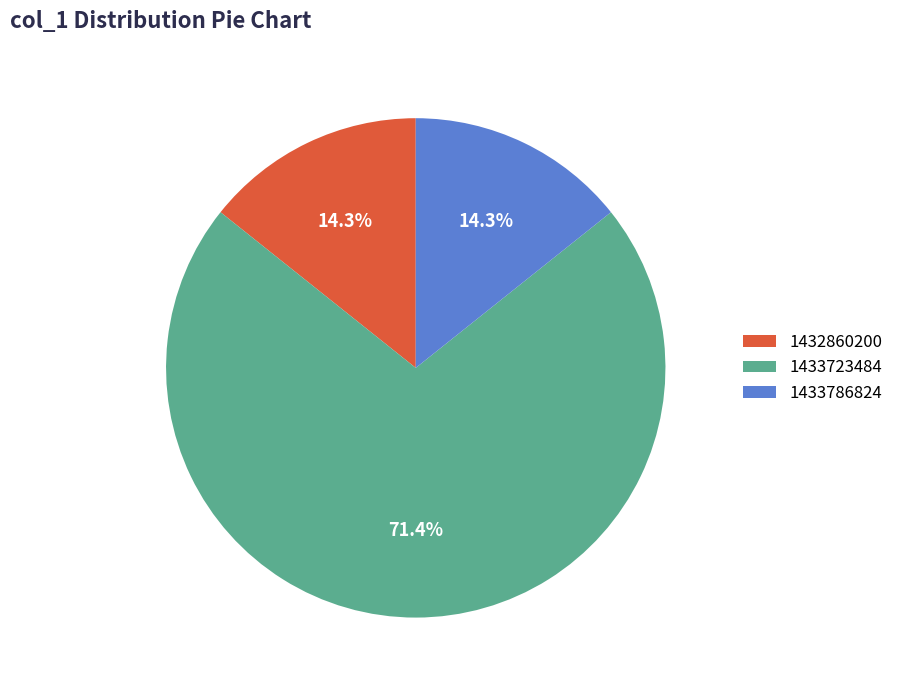

To the nearest percent, what is the average slice percentage?

33%